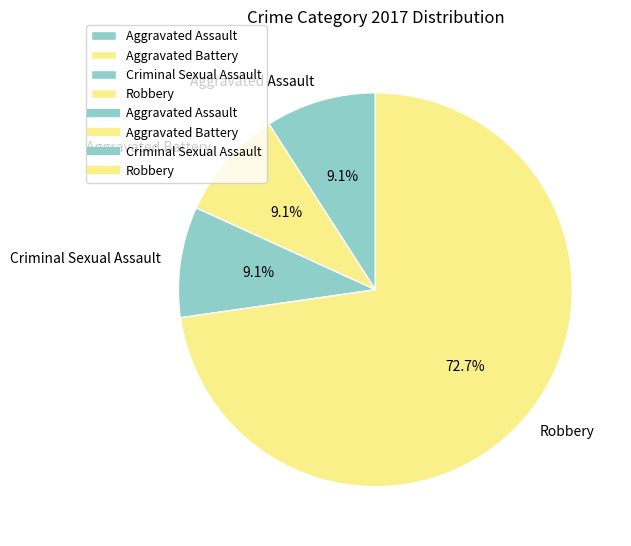

Count the number of slices in the pie.

4